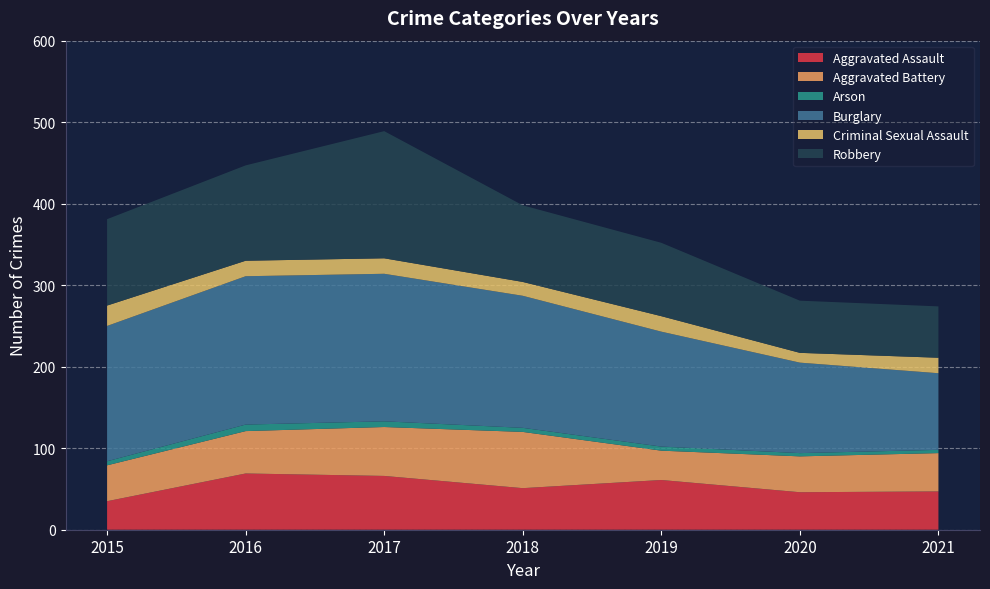

Reading right to left, what are all the values shown in this chart?

Aggravated Assault: 47	46	61	51	66	69	35
Aggravated Battery: 47	44	36	69	60	52	44
Arson: 4	4	5	5	7	8	5
Burglary: 94	111	141	162	181	182	166
Criminal Sexual Assault: 19	12	19	17	19	19	25
Robbery: 63	64	90	94	156	117	106